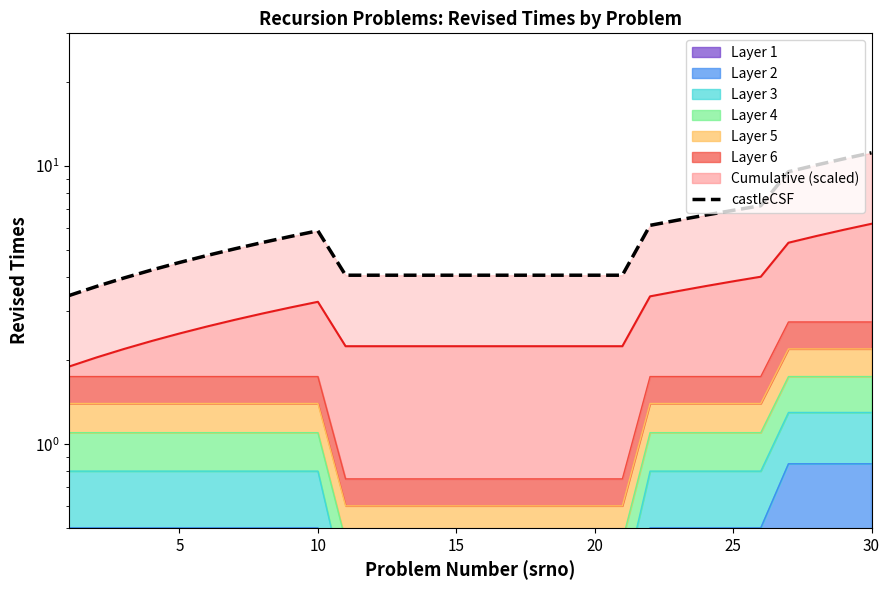

What is the sum of all values?

165.6